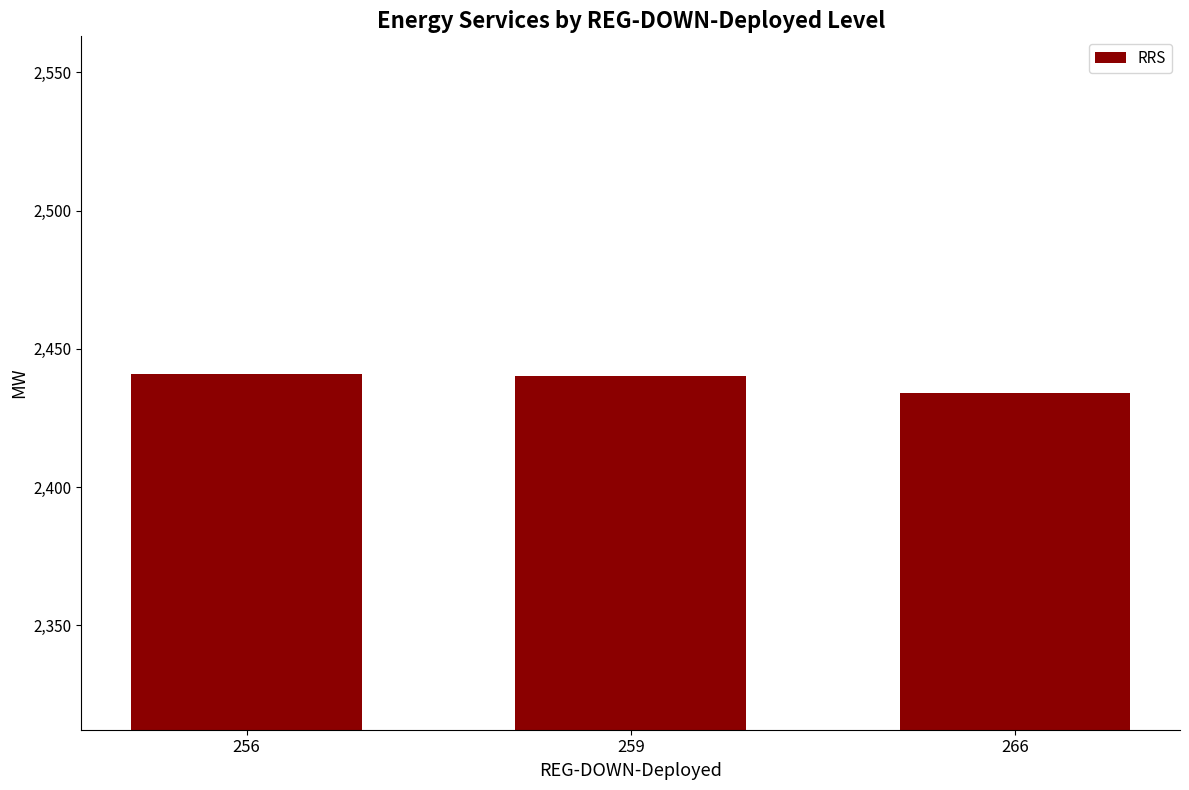

What is the value of the 3rd bar from the left?

2434.0